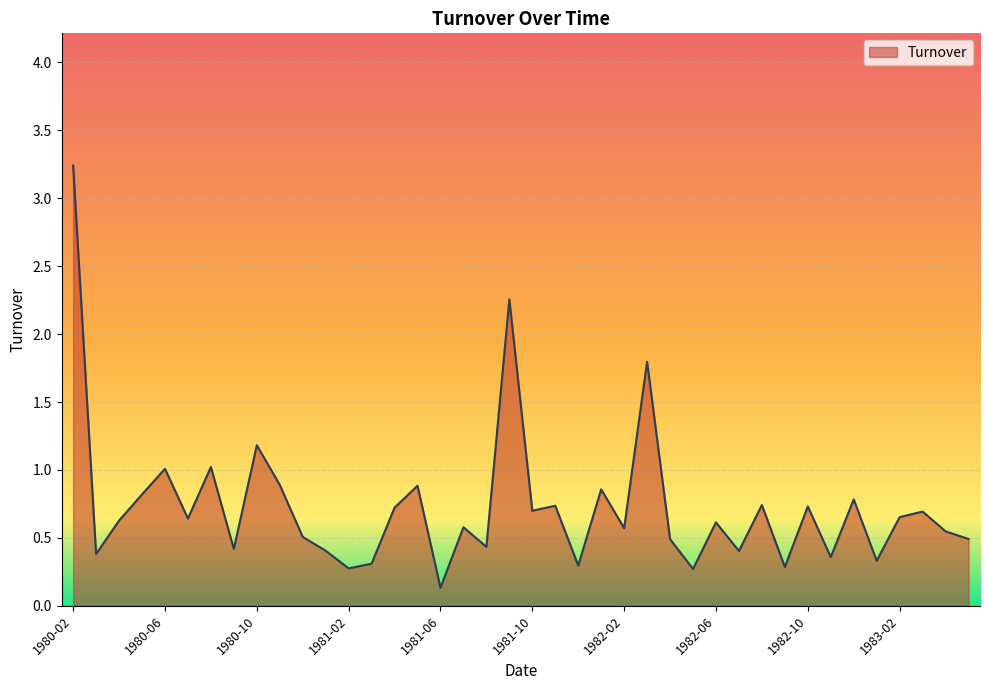

Does the chart display data point markers on the line(s)?

No